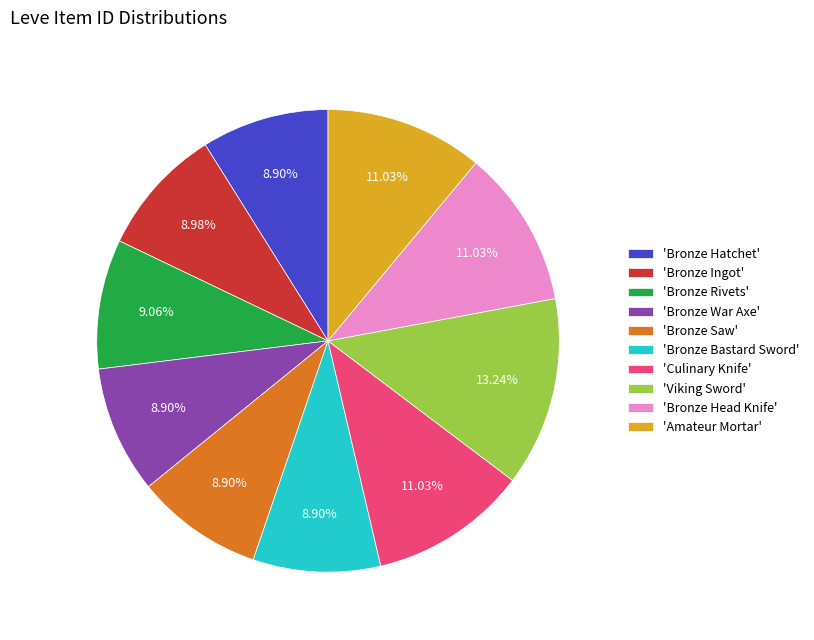

Combined, do 'Culinary Knife' and 'Viking Sword' account for over 50%?

No